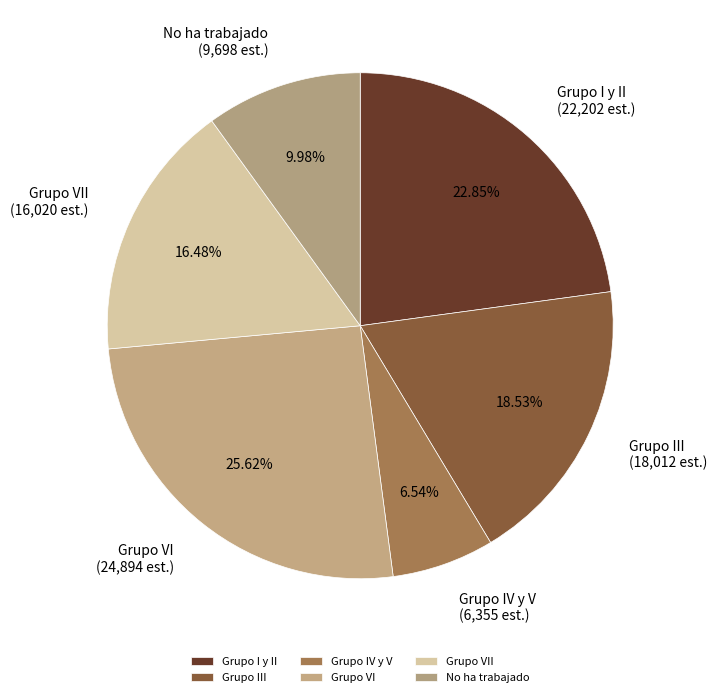

How many segments does this pie chart have?

6